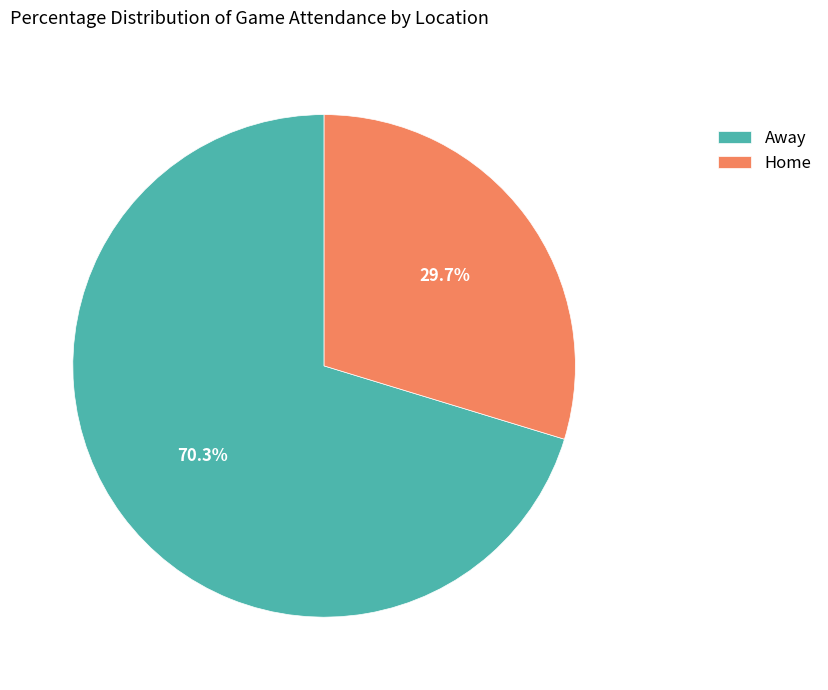

Does Home represent more than half of the total?

No